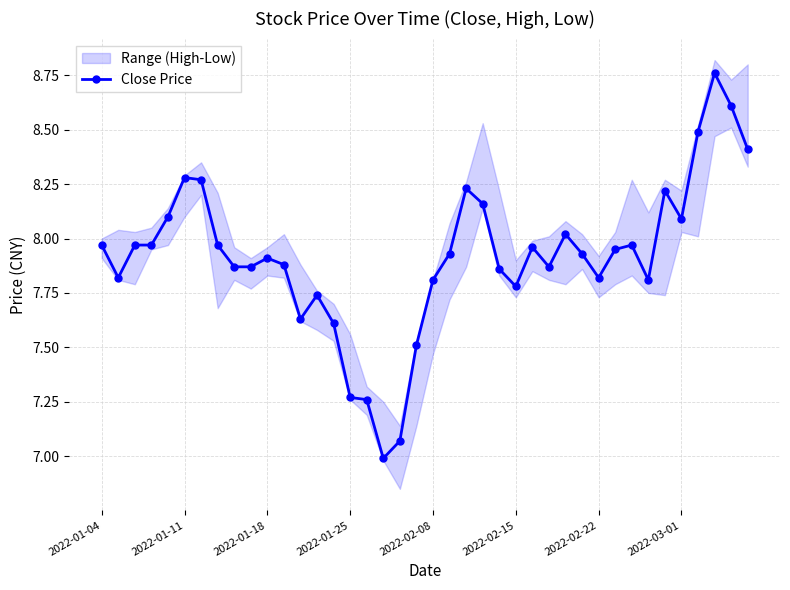

How many points are lower than both their immediate neighbors (excluding endpoints)?

8